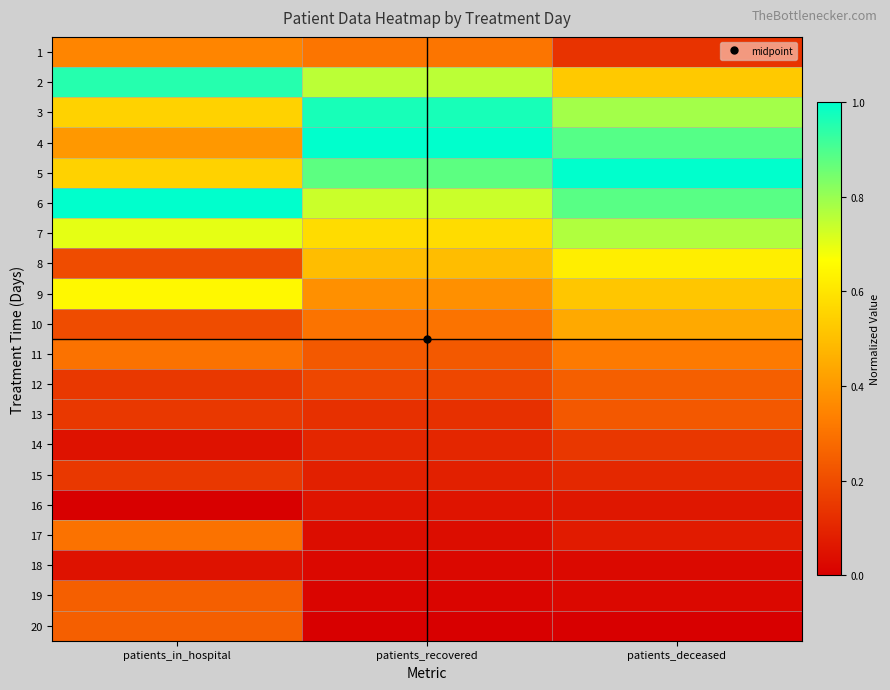

At which category is the sum across all series the highest?

patients_deceased